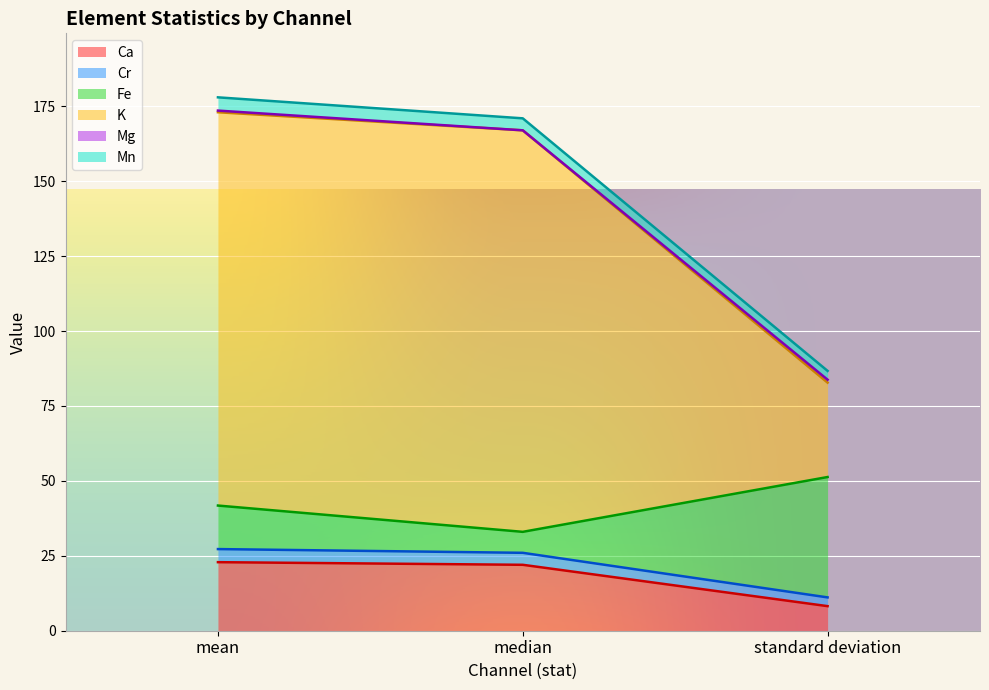

What position from the left is mean?

1